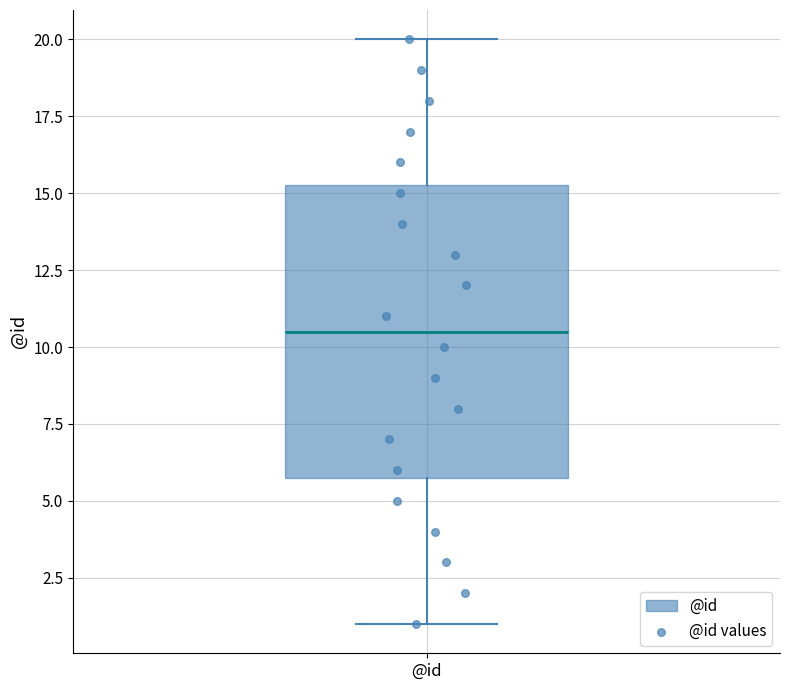

Where is the lower edge of the box for @id on the y-axis? The values are not printed on the chart, so give them approximately, as read against the axis.

6.0